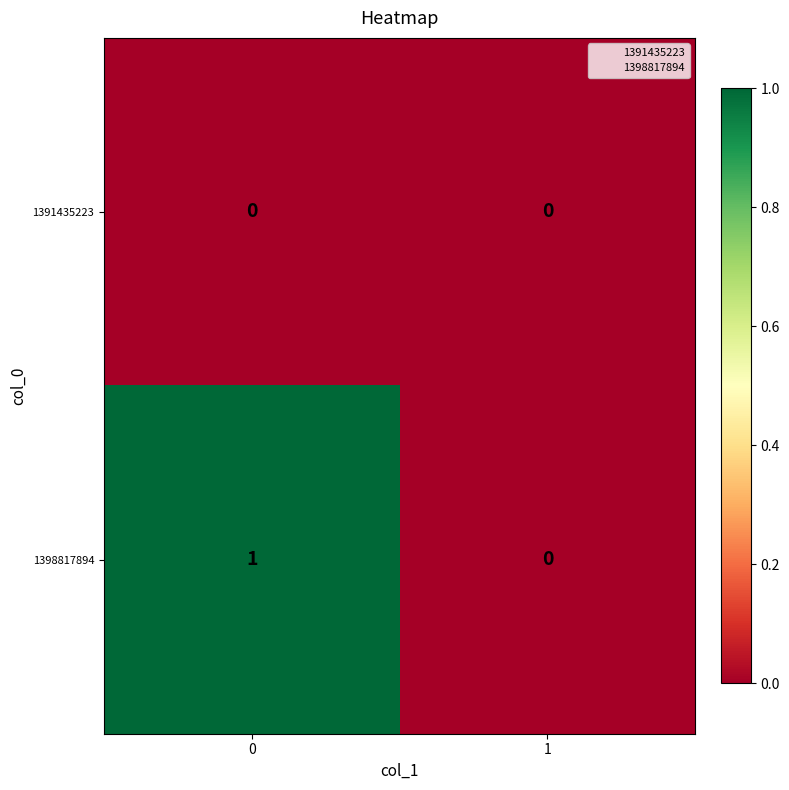

Is it true that 1398817894 equals 1 at 0?

True